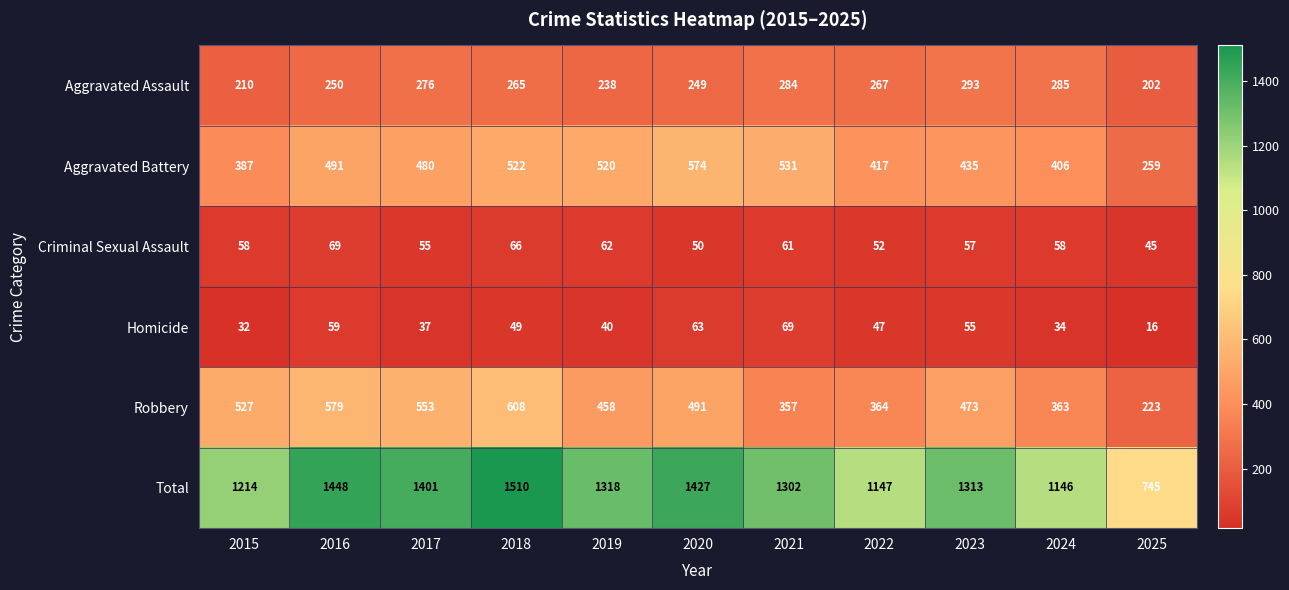

Which series has the largest range (max minus min)?

Total